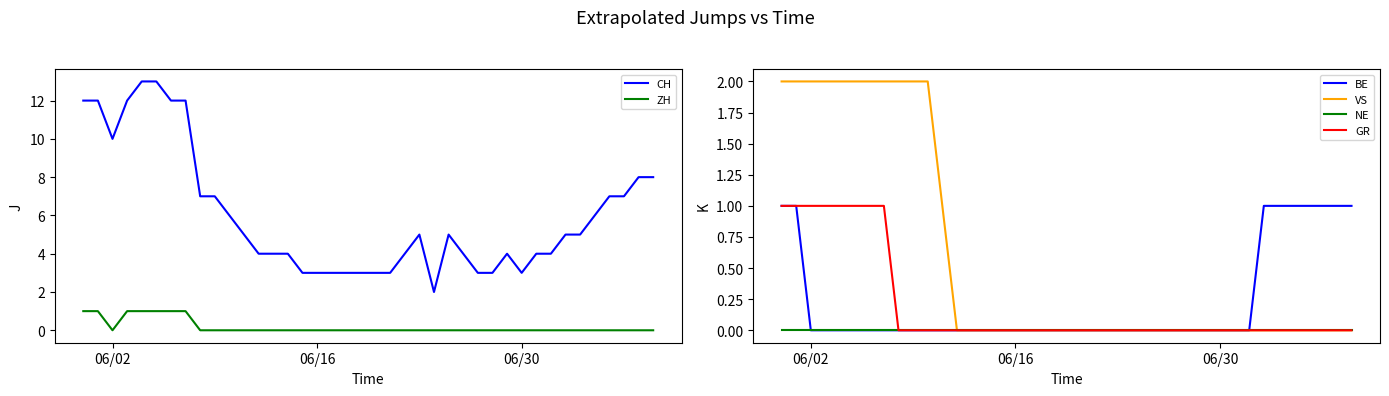

The VS series shows -1 at 06/16. True or false?

False